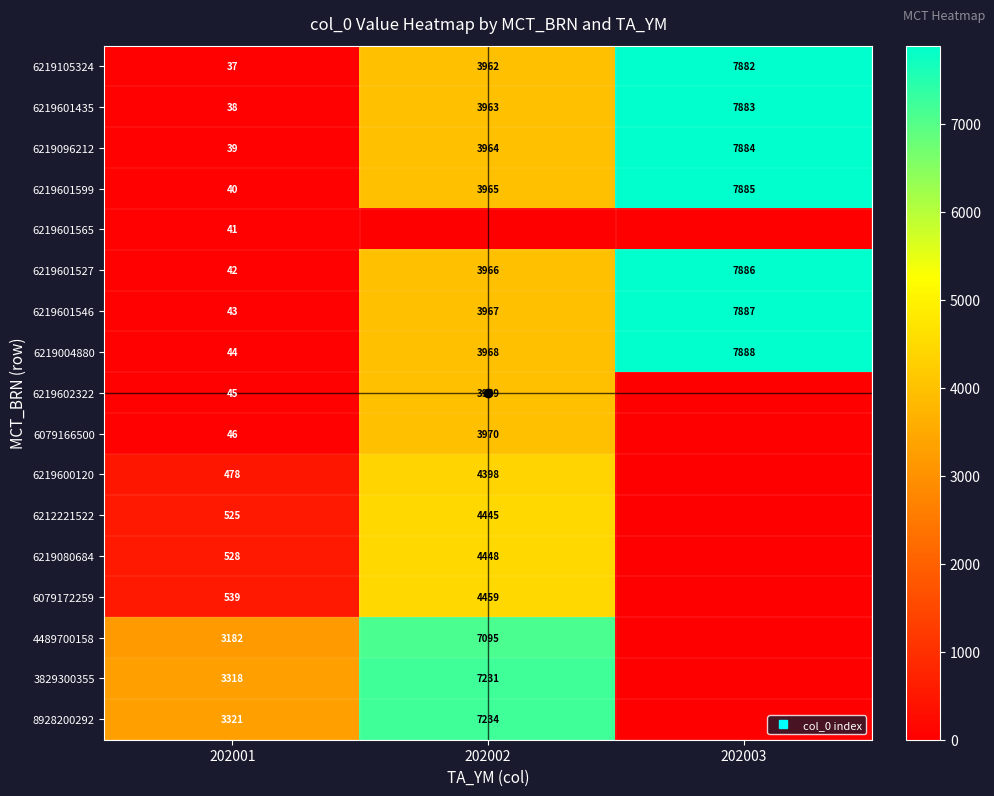

What is the difference between the highest and lowest values at 202003?

7888